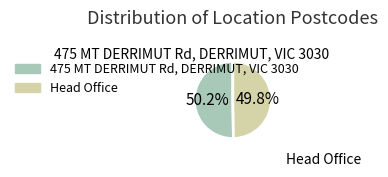

Rank the categories by value from highest to lowest.

475 MT DERRIMUT Rd, DERRIMUT, VIC 3030, Head Office